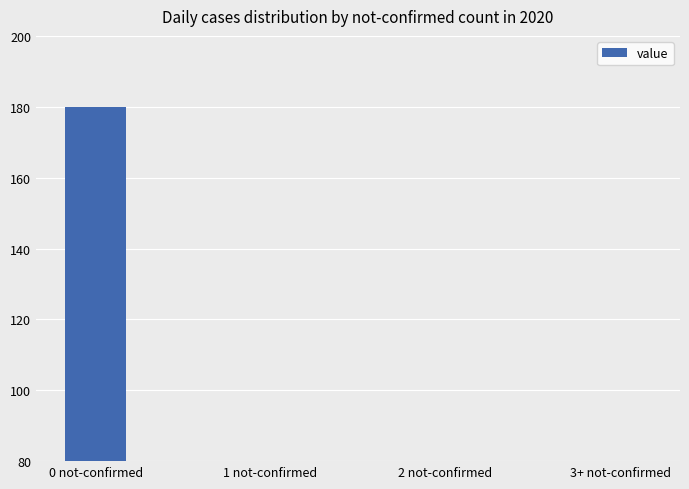

What is the sum of the values at 0 not-confirmed and 3+ not-confirmed?

222.4